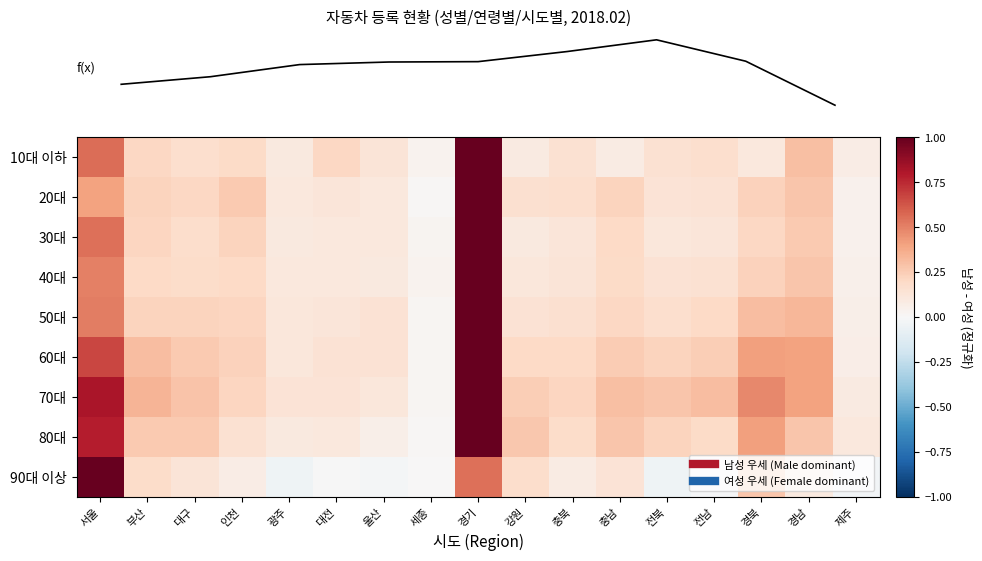

What is the total value across all series at 부산?

2.2